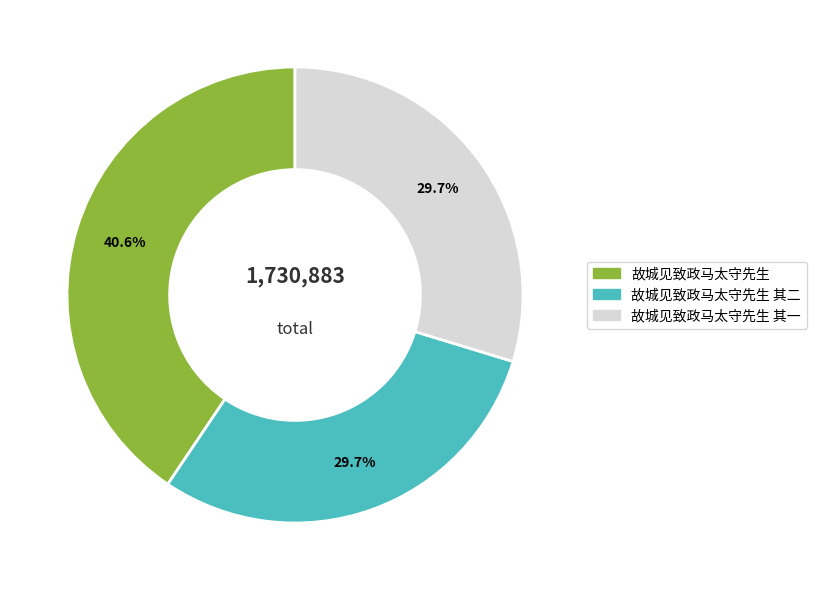

To the nearest percent, what portion does 故城见致政马太守先生 其二 represent?

30%